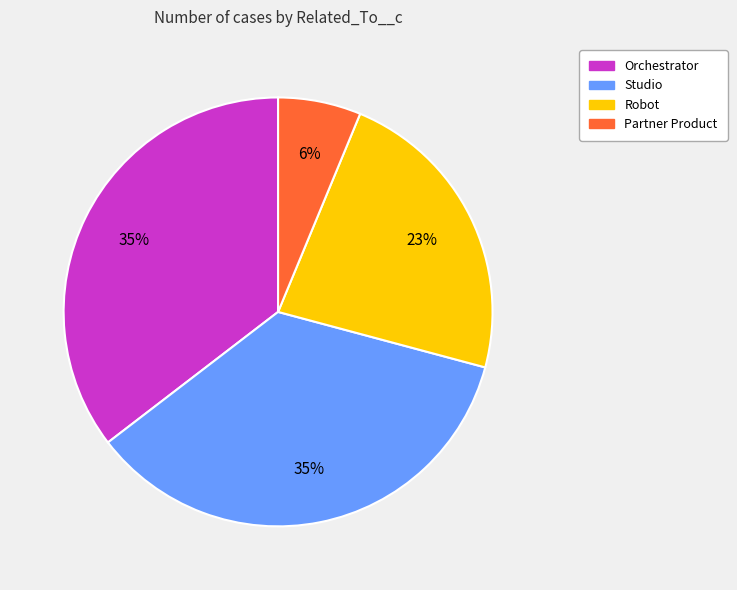

Between Partner Product and Robot, which is larger?

Robot